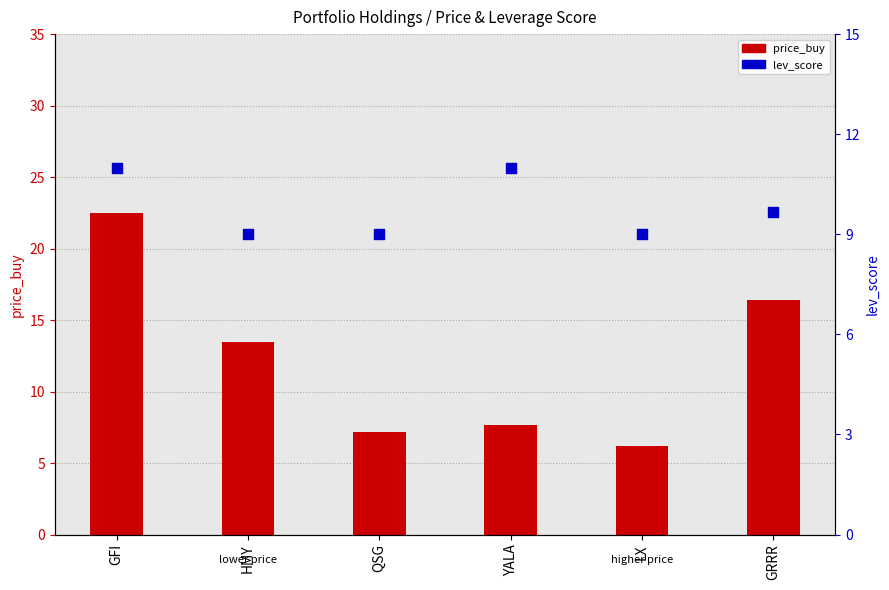

What are all the series names shown in the legend?

price_buy, lev_score